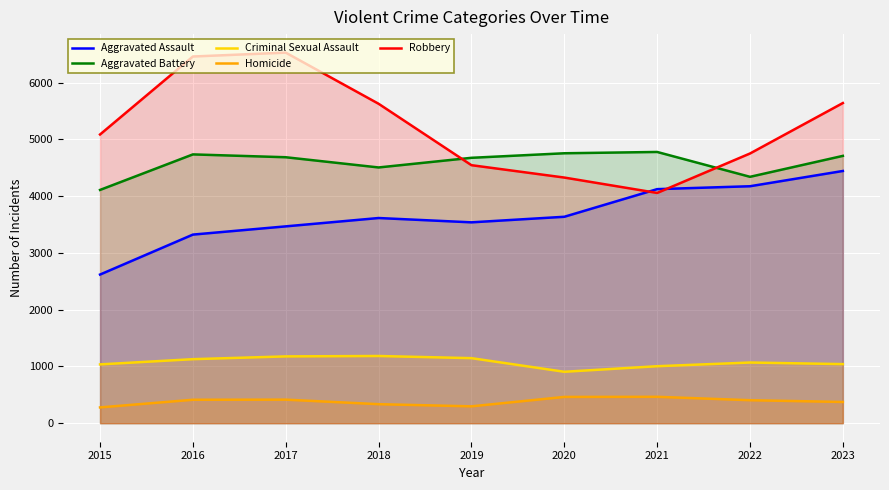

The Aggravated Battery series shows 4736 at 2016. True or false?

True